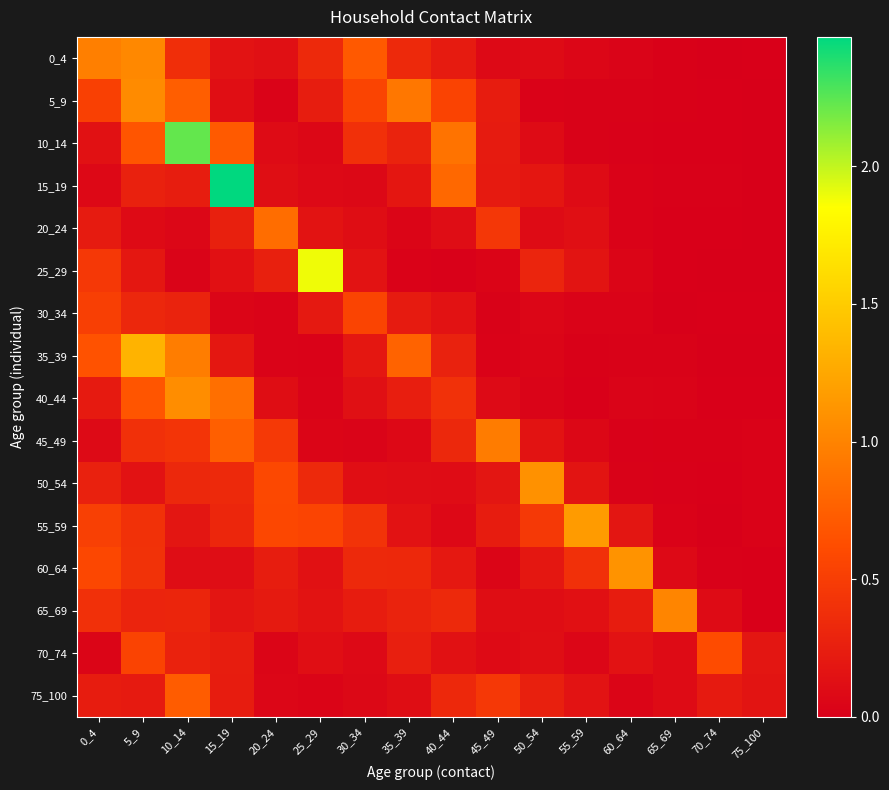

Reading left to right, extract all data points from this chart.

0_4: 0_4=1.0	5_9=1.0	10_14=0.4	15_19=0.2	20_24=0.1	25_29=0.3	30_34=0.7	35_39=0.3	40_44=0.2	45_49=0.1	50_54=0.1	55_59=0.1	60_64=0.0	65_69=0.0	70_74=0.0	75_100=0.0
5_9: 0_4=0.5	5_9=1.1	10_14=0.7	15_19=0.1	20_24=0.0	25_29=0.2	30_34=0.6	35_39=0.9	40_44=0.5	45_49=0.2	50_54=0.0	55_59=0.0	60_64=0.0	65_69=0.0	70_74=0.0	75_100=0.0
10_14: 0_4=0.1	5_9=0.7	10_14=2.2	15_19=0.7	20_24=0.1	25_29=0.1	30_34=0.4	35_39=0.3	40_44=0.9	45_49=0.2	50_54=0.1	55_59=0.0	60_64=0.0	65_69=0.0	70_74=0.0	75_100=0.0
15_19: 0_4=0.1	5_9=0.3	10_14=0.2	15_19=2.5	20_24=0.1	25_29=0.1	30_34=0.1	35_39=0.2	40_44=0.8	45_49=0.2	50_54=0.2	55_59=0.1	60_64=0.0	65_69=0.0	70_74=0.0	75_100=0.0
20_24: 0_4=0.2	5_9=0.1	10_14=0.1	15_19=0.3	20_24=0.8	25_29=0.2	30_34=0.1	35_39=0.0	40_44=0.1	45_49=0.4	50_54=0.1	55_59=0.1	60_64=0.0	65_69=0.0	70_74=0.0	75_100=0.0
25_29: 0_4=0.5	5_9=0.2	10_14=0.0	15_19=0.1	20_24=0.3	25_29=1.9	30_34=0.2	35_39=0.0	40_44=0.0	45_49=0.0	50_54=0.3	55_59=0.2	60_64=0.0	65_69=0.0	70_74=0.0	75_100=0.0
30_34: 0_4=0.5	5_9=0.3	10_14=0.3	15_19=0.0	20_24=0.0	25_29=0.2	30_34=0.6	35_39=0.2	40_44=0.2	45_49=0.0	50_54=0.1	55_59=0.0	60_64=0.0	65_69=0.0	70_74=0.0	75_100=0.0
35_39: 0_4=0.7	5_9=1.3	10_14=1.0	15_19=0.2	20_24=0.0	25_29=0.0	30_34=0.2	35_39=0.8	40_44=0.3	45_49=0.0	50_54=0.0	55_59=0.0	60_64=0.0	65_69=0.0	70_74=0.0	75_100=0.0
40_44: 0_4=0.2	5_9=0.7	10_14=1.1	15_19=0.9	20_24=0.1	25_29=0.0	30_34=0.1	35_39=0.2	40_44=0.4	45_49=0.1	50_54=0.0	55_59=0.0	60_64=0.0	65_69=0.0	70_74=0.0	75_100=0.0
45_49: 0_4=0.1	5_9=0.4	10_14=0.4	15_19=0.8	20_24=0.5	25_29=0.0	30_34=0.0	35_39=0.1	40_44=0.3	45_49=0.9	50_54=0.2	55_59=0.1	60_64=0.0	65_69=0.0	70_74=0.0	75_100=0.0
50_54: 0_4=0.3	5_9=0.2	10_14=0.3	15_19=0.3	20_24=0.6	25_29=0.3	30_34=0.1	35_39=0.1	40_44=0.1	45_49=0.2	50_54=1.1	55_59=0.2	60_64=0.0	65_69=0.0	70_74=0.0	75_100=0.0
55_59: 0_4=0.5	5_9=0.4	10_14=0.2	15_19=0.3	20_24=0.6	25_29=0.6	30_34=0.4	35_39=0.2	40_44=0.1	45_49=0.2	50_54=0.5	55_59=1.2	60_64=0.2	65_69=0.0	70_74=0.0	75_100=0.0
60_64: 0_4=0.6	5_9=0.4	10_14=0.1	15_19=0.1	20_24=0.2	25_29=0.1	30_34=0.3	35_39=0.3	40_44=0.2	45_49=0.0	50_54=0.2	55_59=0.4	60_64=1.1	65_69=0.1	70_74=0.0	75_100=0.0
65_69: 0_4=0.4	5_9=0.3	10_14=0.3	15_19=0.2	20_24=0.2	25_29=0.2	30_34=0.2	35_39=0.3	40_44=0.3	45_49=0.1	50_54=0.1	55_59=0.1	60_64=0.2	65_69=1.0	70_74=0.1	75_100=0.0
70_74: 0_4=0.0	5_9=0.5	10_14=0.3	15_19=0.2	20_24=0.0	25_29=0.1	30_34=0.1	35_39=0.3	40_44=0.1	45_49=0.1	50_54=0.1	55_59=0.1	60_64=0.2	65_69=0.1	70_74=0.6	75_100=0.2
75_100: 0_4=0.2	5_9=0.2	10_14=0.7	15_19=0.2	20_24=0.1	25_29=0.0	30_34=0.1	35_39=0.1	40_44=0.3	45_49=0.5	50_54=0.3	55_59=0.2	60_64=0.1	65_69=0.1	70_74=0.2	75_100=0.2